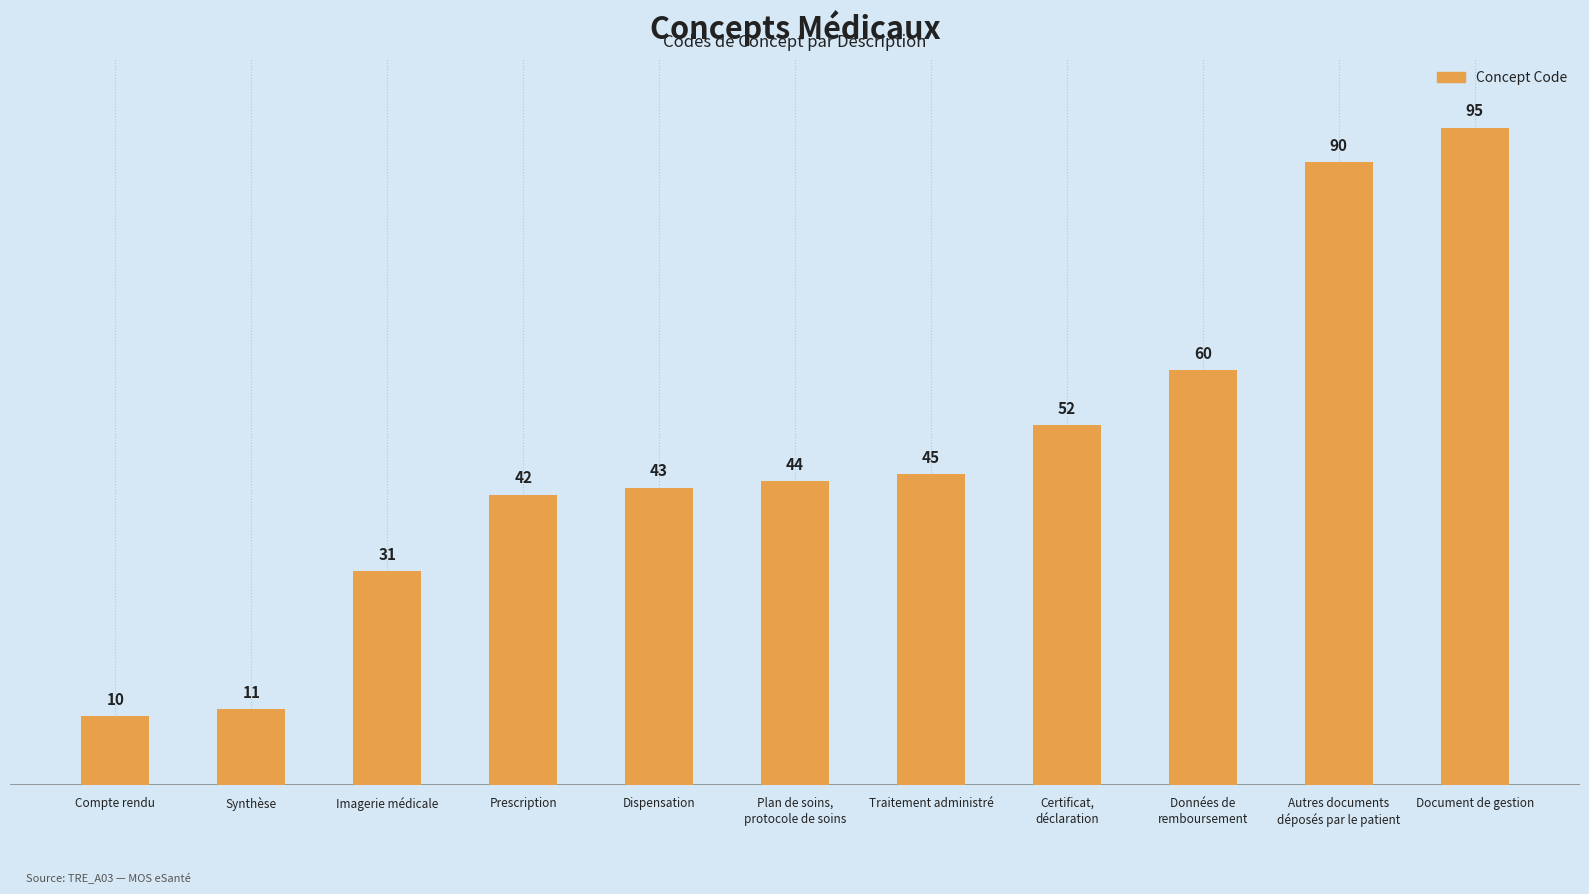

What is the value of the 10th bar from the left?

90